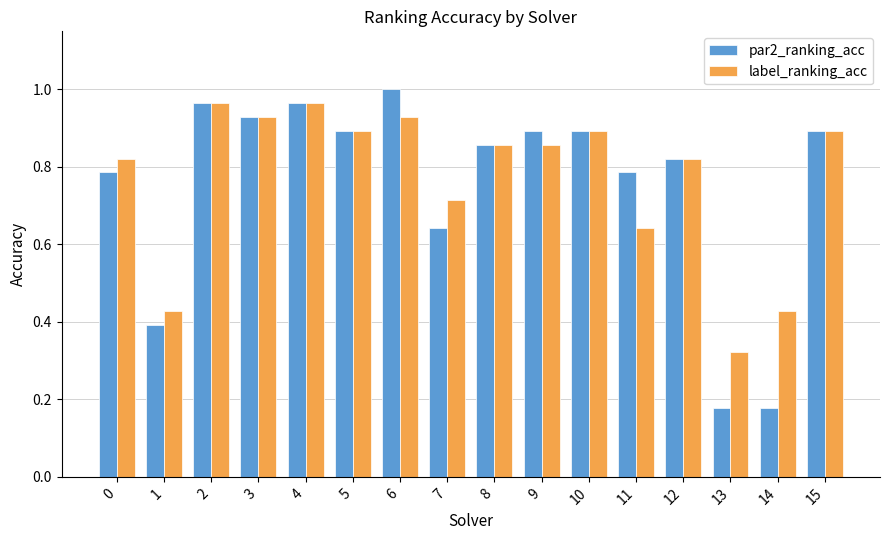

The par2_ranking_acc series shows 0.9 at 10. True or false?

True